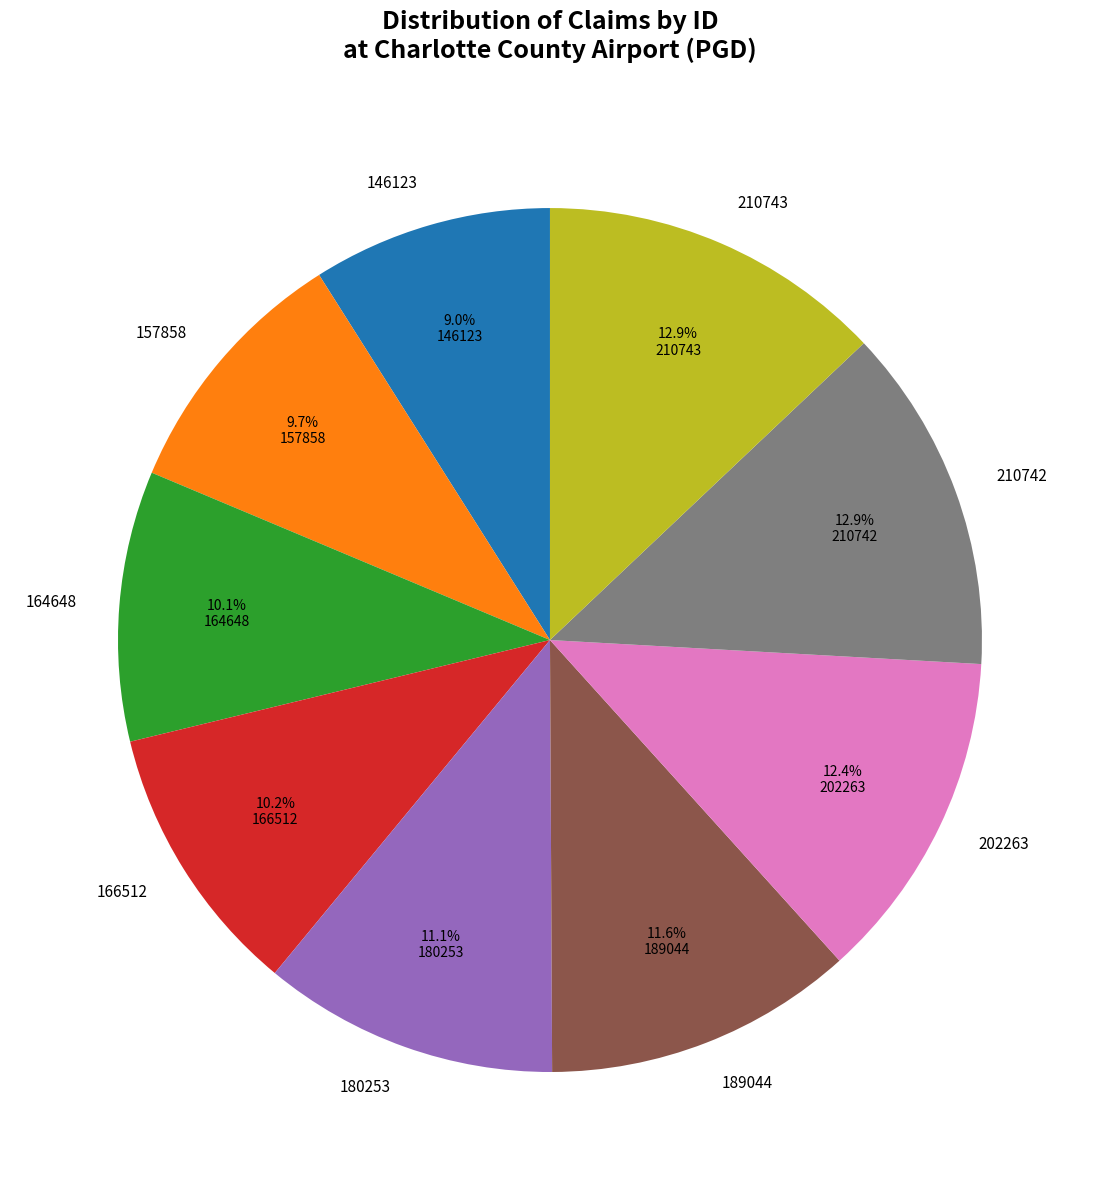

How much of the chart is everything except 164648?

89.9%